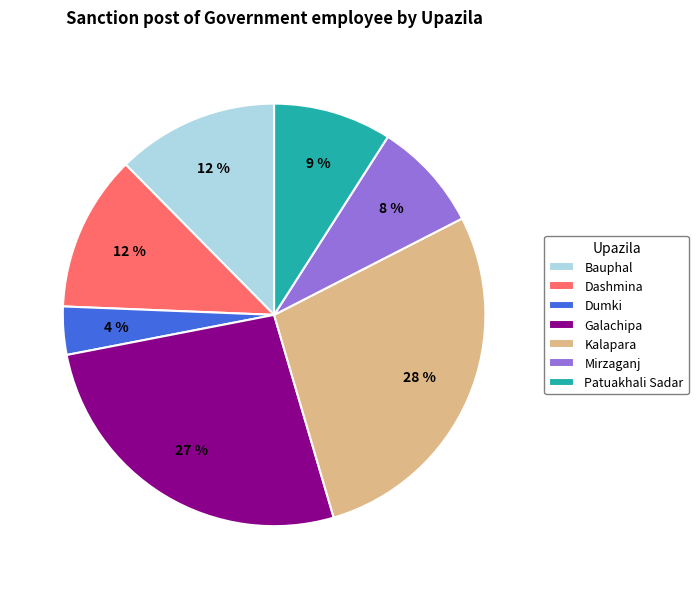

What is the largest slice in the pie chart?

Kalapara